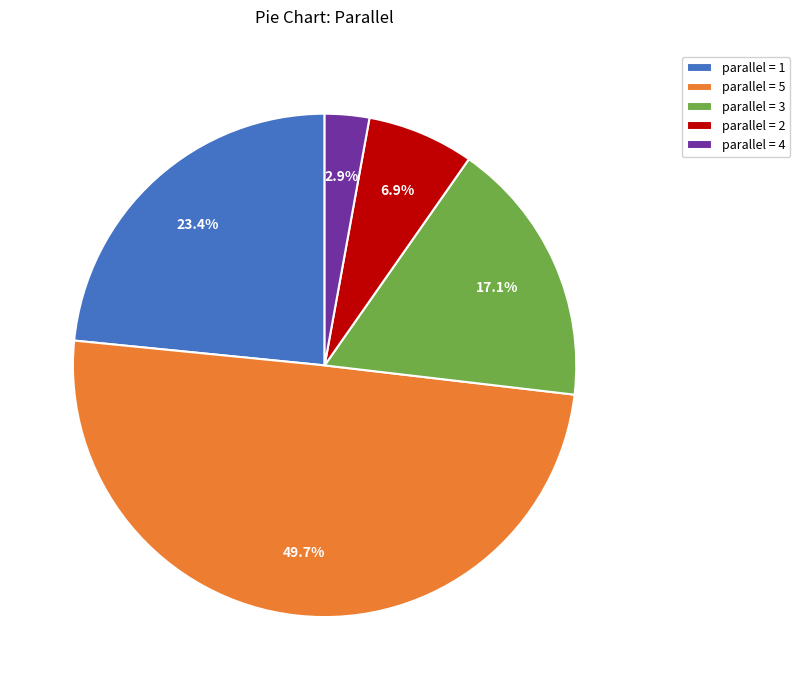

Does parallel = 1 account for over 50% of the chart?

No